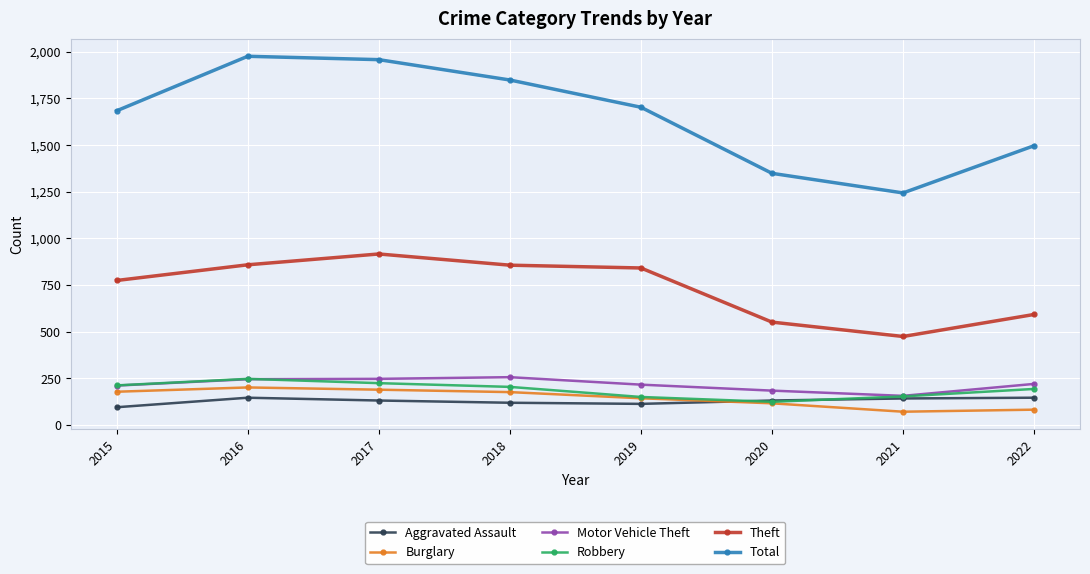

True or false: Motor Vehicle Theft has more than 0 points higher than both neighbors.

True